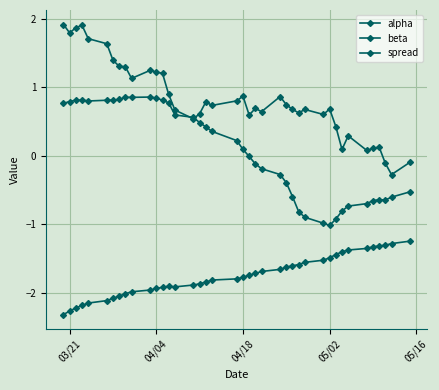

In spread, how many points are higher than both neighbors (excluding endpoints)?

10